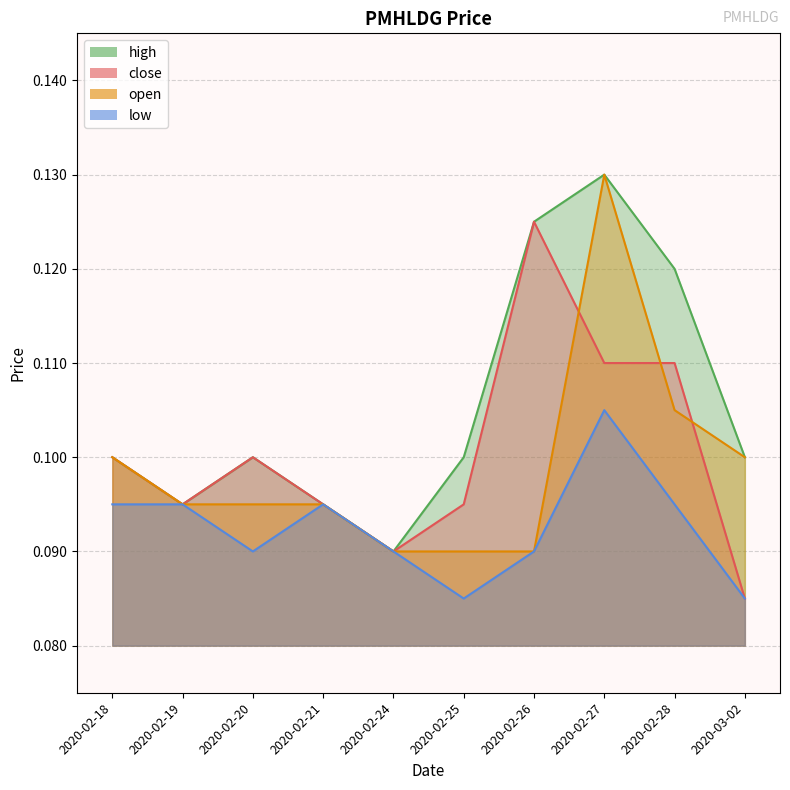

Where is the first local maximum for open?

2020-02-27